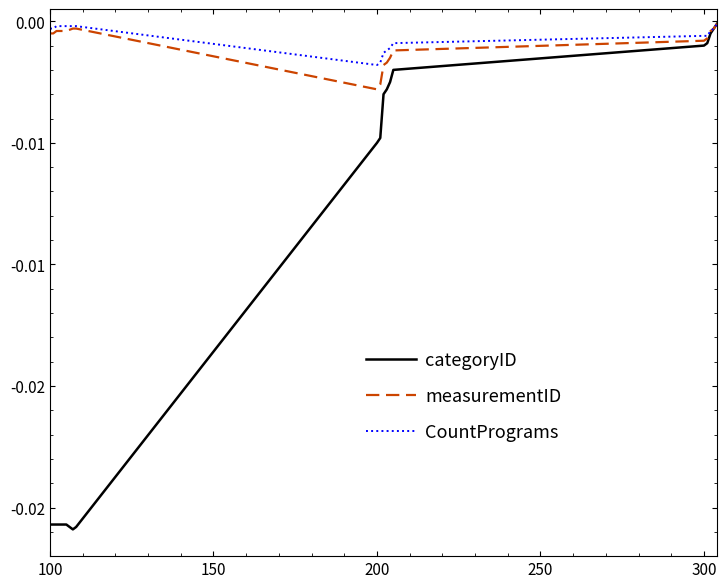

What are all the series names shown in the legend?

categoryID, measurementID, CountPrograms